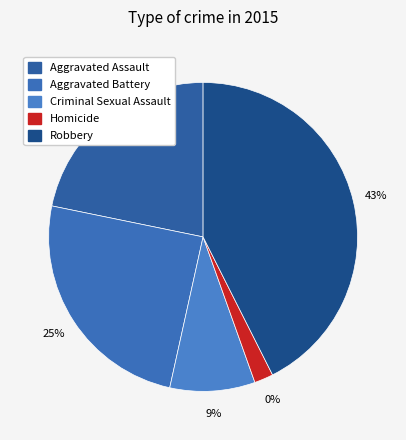

Is it true that Aggravated Assault is 16% of the pie?

False